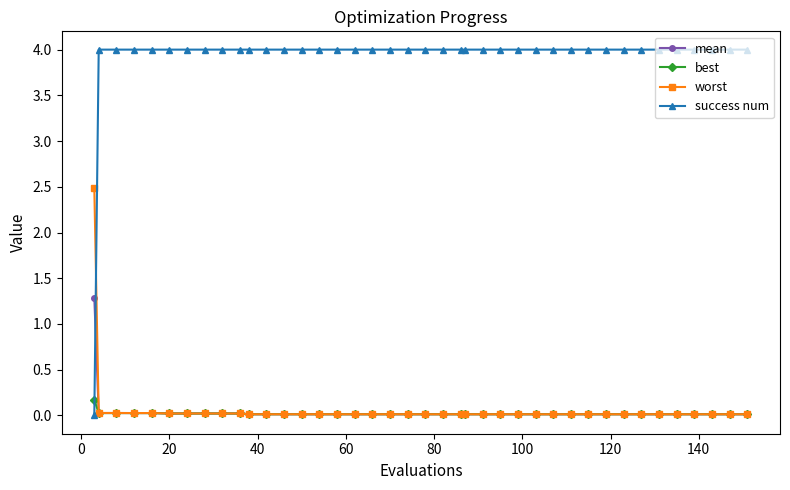

Which series has the largest range (max minus min)?

success num